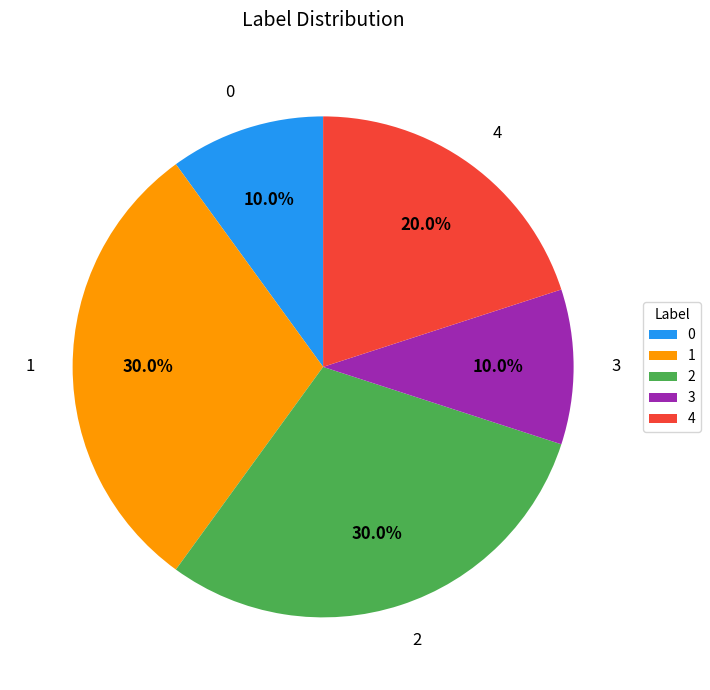

Combined, do 2 and 3 account for over 50%?

No